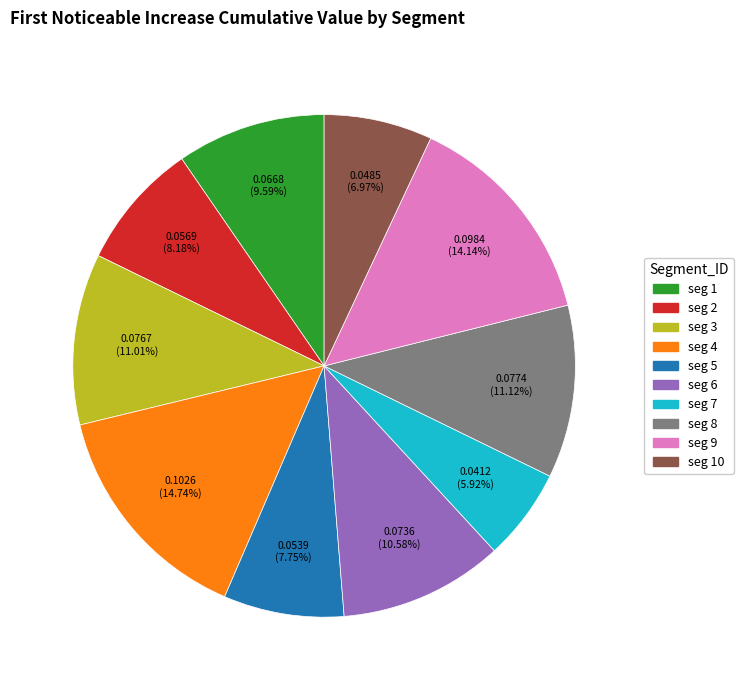

Is there any slice that represents more than half of the pie?

No